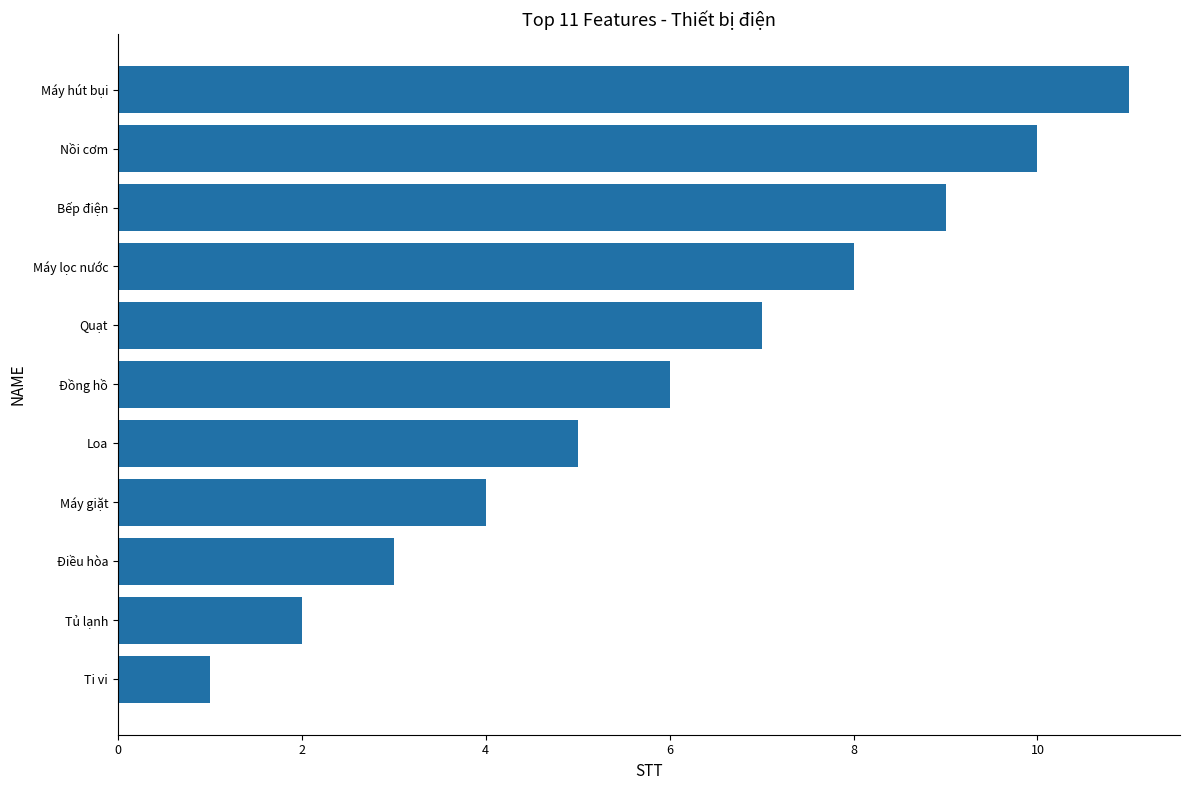

Which label corresponds to the smallest value in the chart?

Ti vi